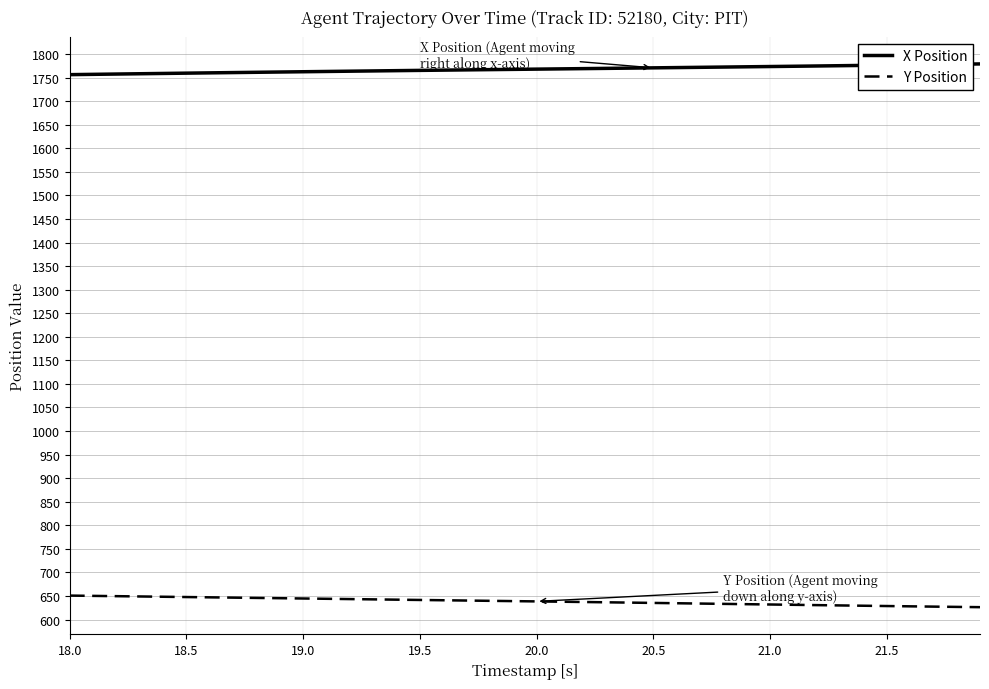

Which series has the largest total across all categories?

X Position